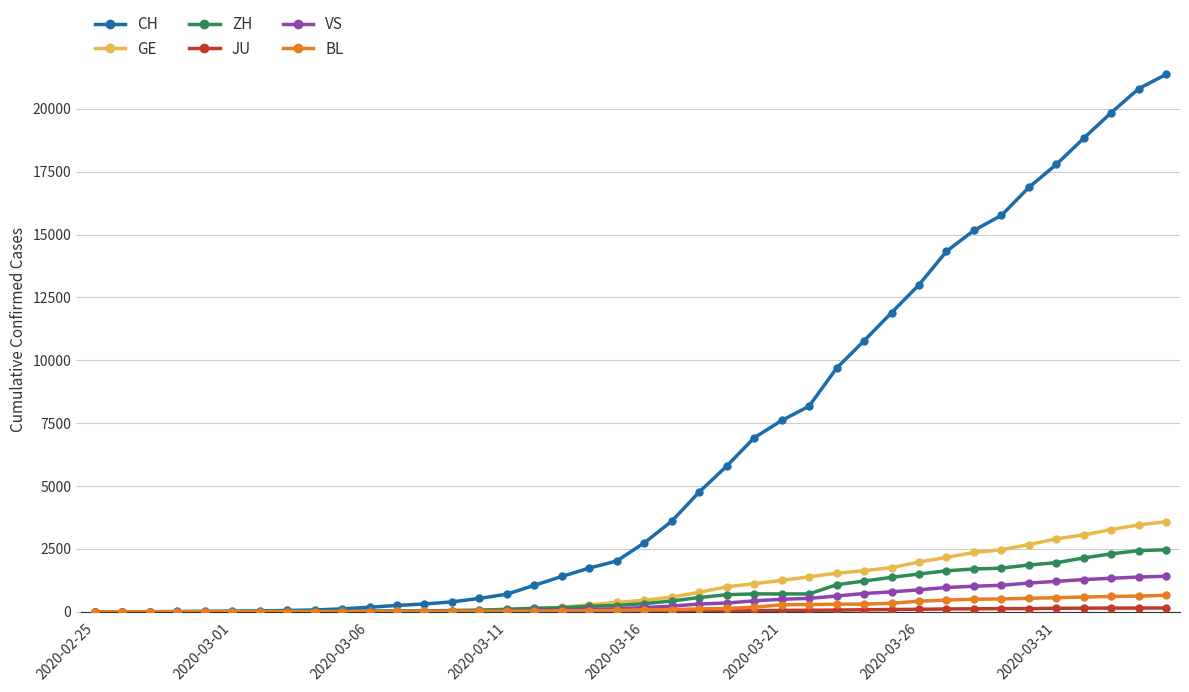

What is the greatest value displayed?

21368